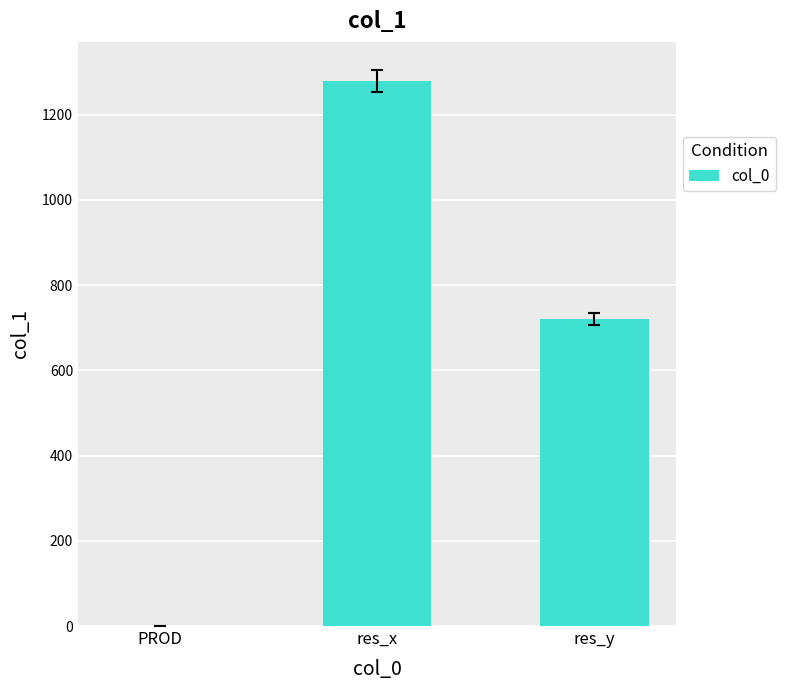

The value at res_y is 720. True or false?

True